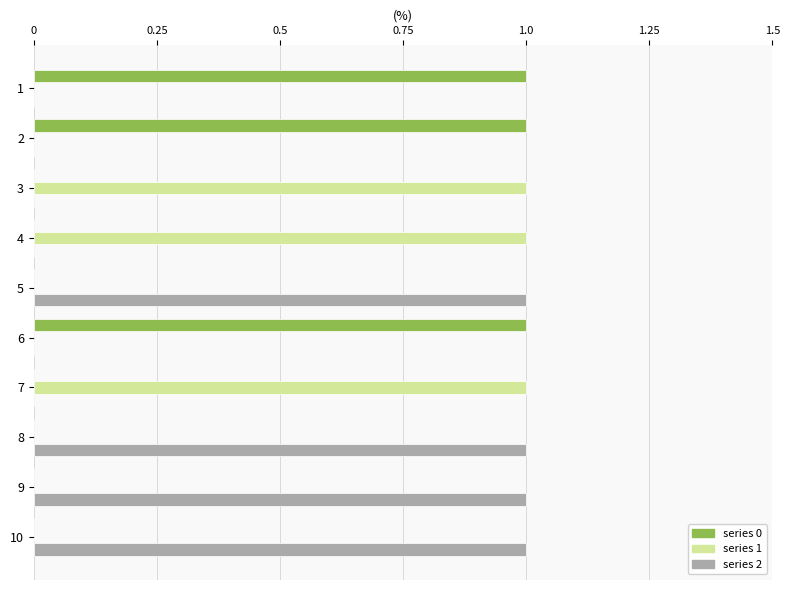

How many series are shown in this chart?

3